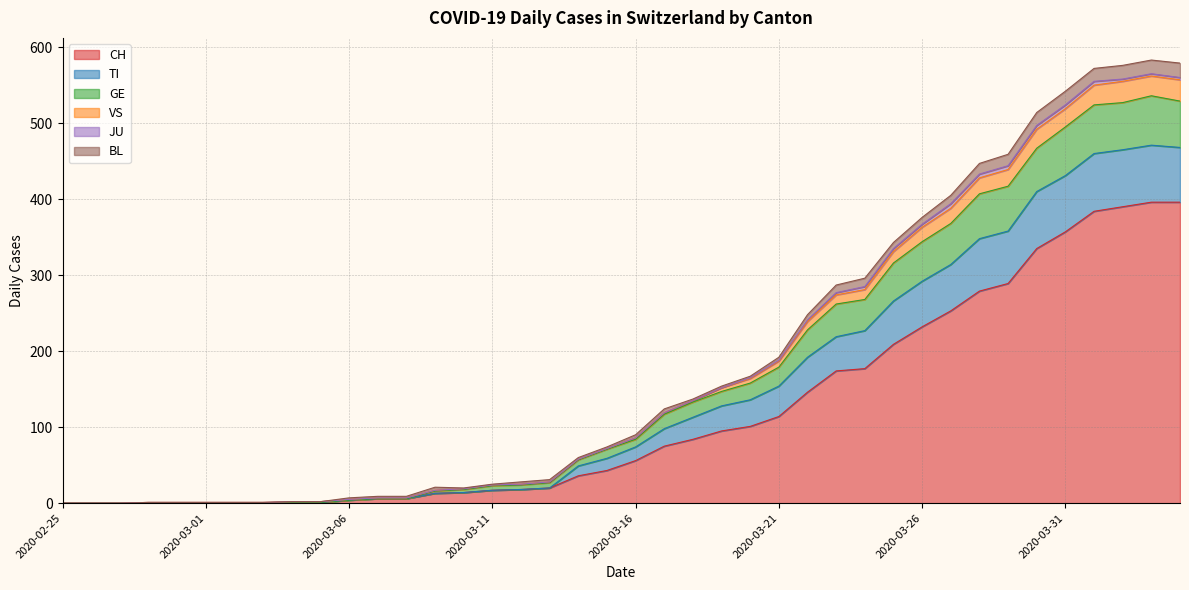

List the labels in order of VS value, smallest first.

2020-02-25, 2020-02-26, 2020-02-27, 2020-02-28, 2020-02-29, 2020-03-01, 2020-03-02, 2020-03-03, 2020-03-04, 2020-03-05, 2020-03-06, 2020-03-07, 2020-03-08, 2020-03-10, 2020-03-09, 2020-03-11, 2020-03-12, 2020-03-13, 2020-03-14, 2020-03-15, 2020-03-16, 2020-03-17, 2020-03-18, 2020-03-19, 2020-03-20, 2020-03-21, 2020-03-22, 2020-03-23, 2020-03-24, 2020-03-25, 2020-03-26, 2020-03-27, 2020-03-28, 2020-03-29, 2020-03-30, 2020-03-31, 2020-04-01, 2020-04-02, 2020-04-04, 2020-04-03